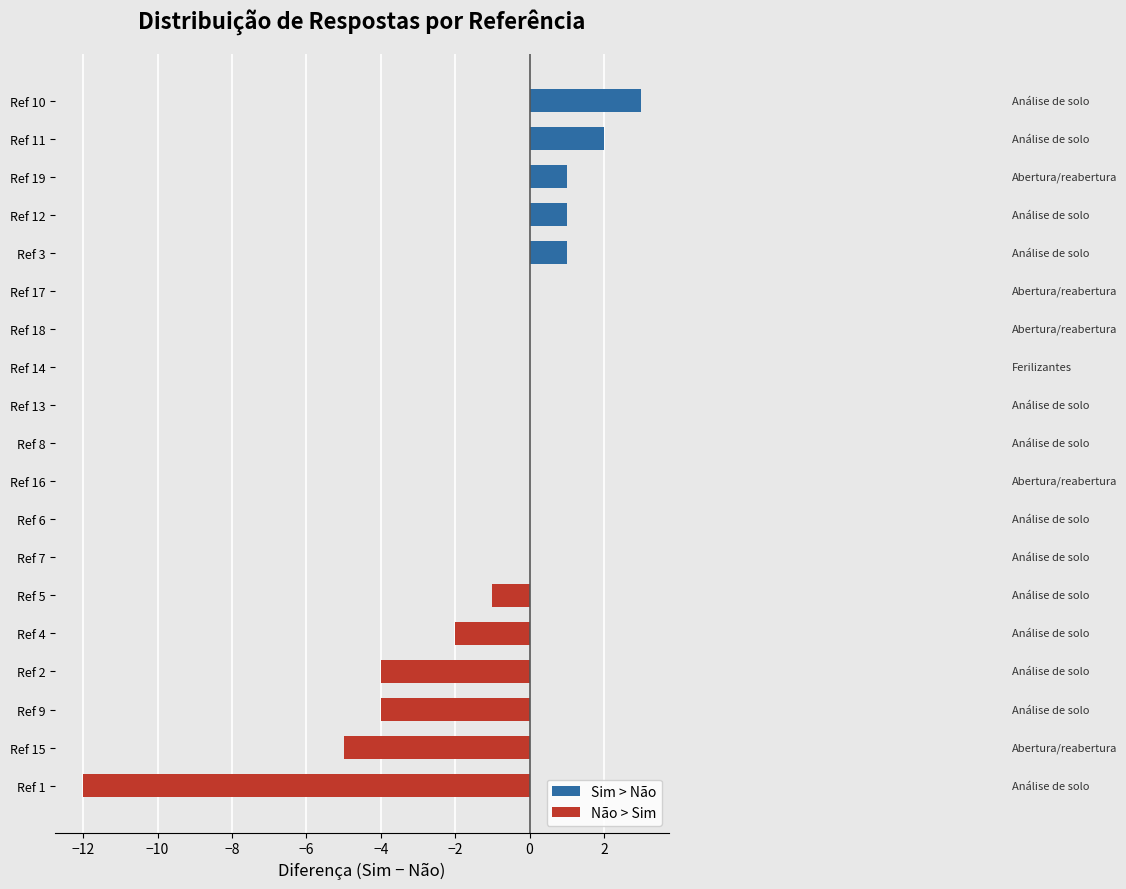

How many series are shown in this chart?

1